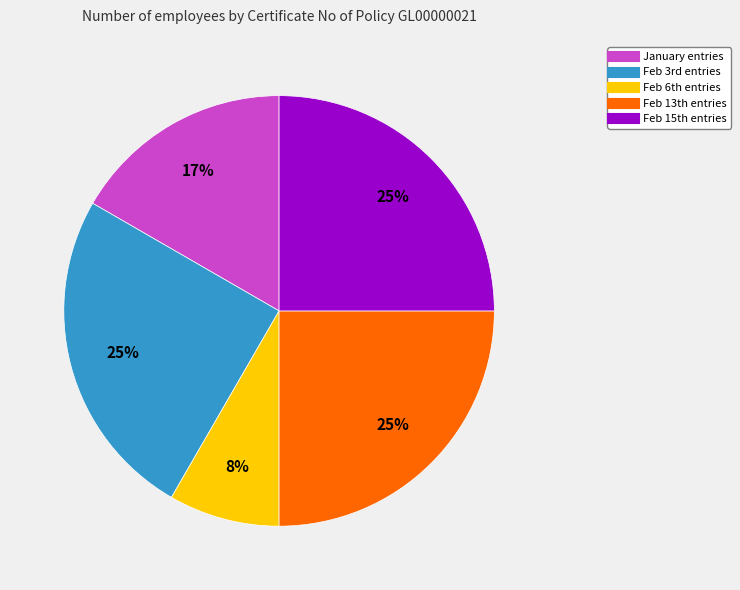

Is there a majority slice in this chart?

No